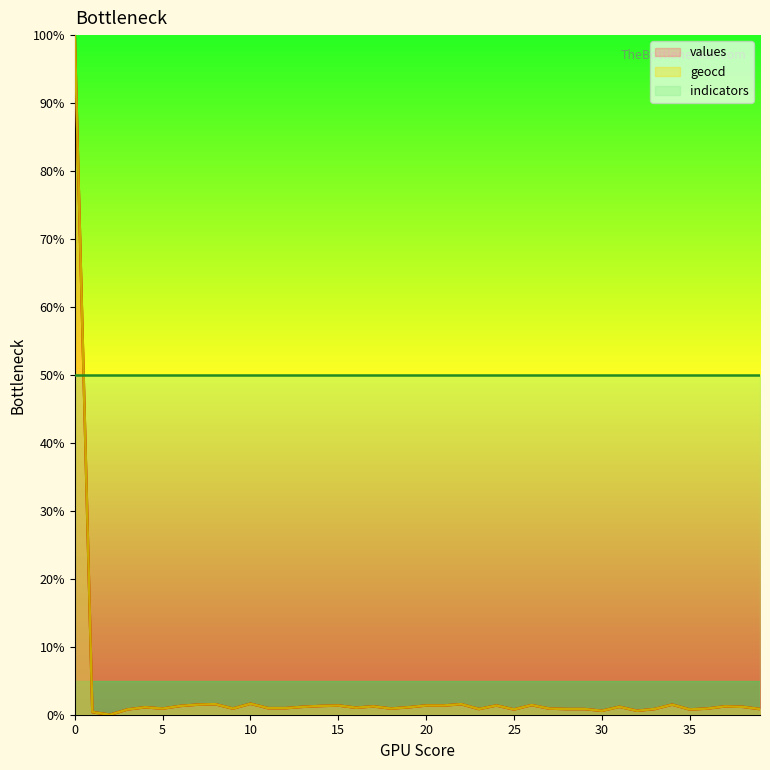

How many data points in geocd are less than 1?

19